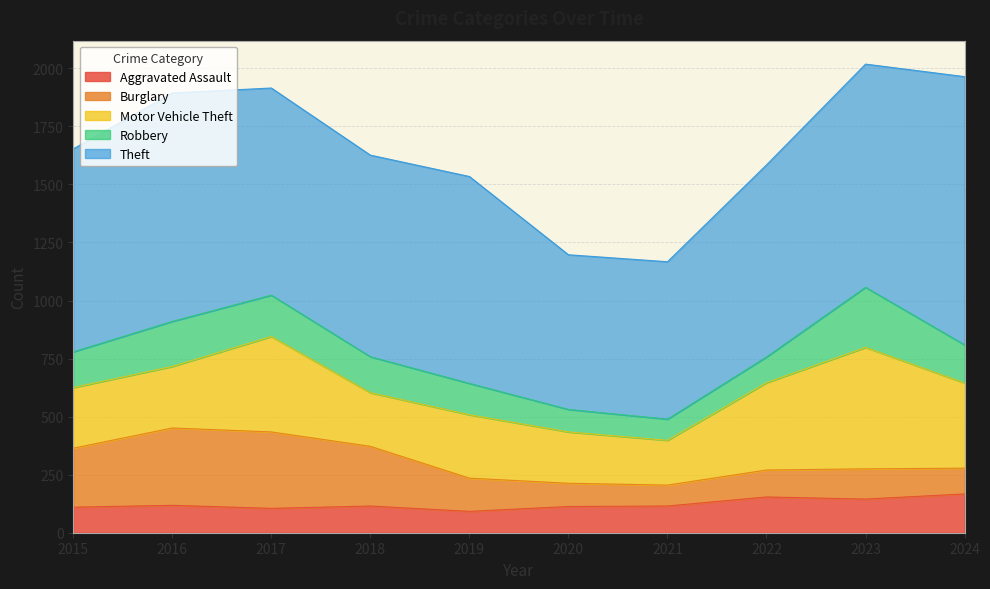

True or false: Theft and Burglary intersect in this chart.

False